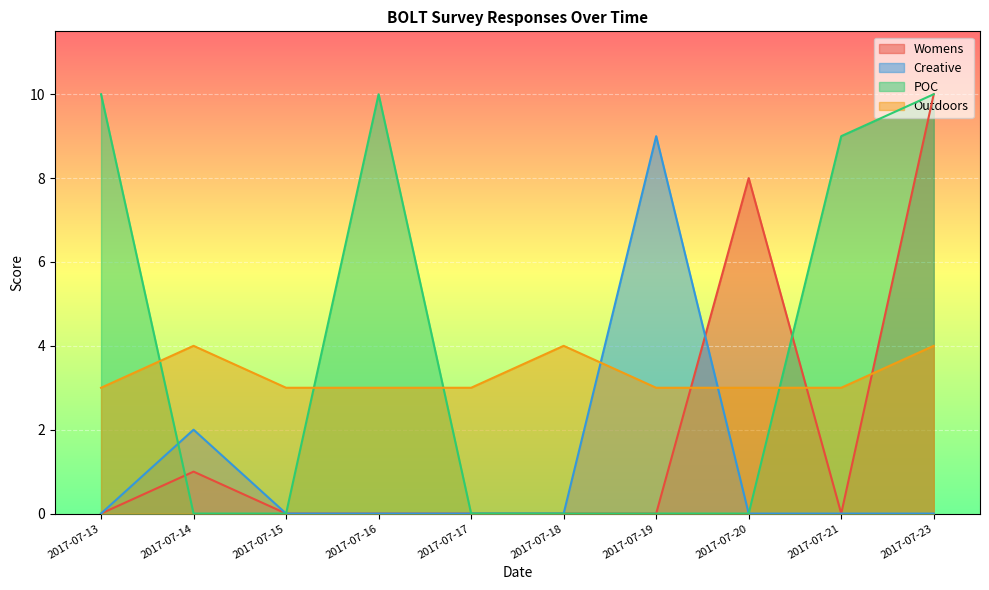

Which label corresponds to the smallest value in the chart?

2017-07-13